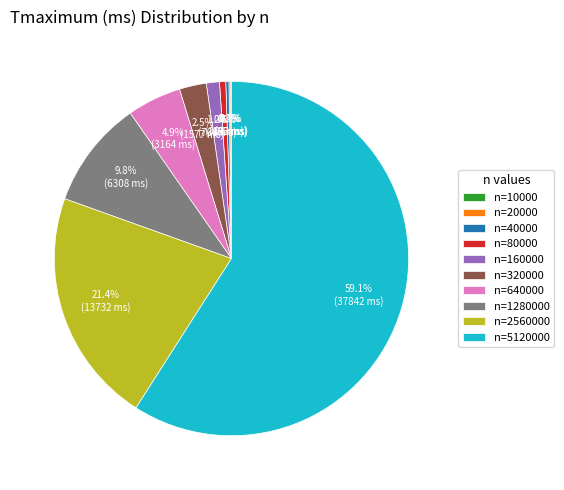

Do n=1280000 and n=2560000 together represent more than half of the pie?

No